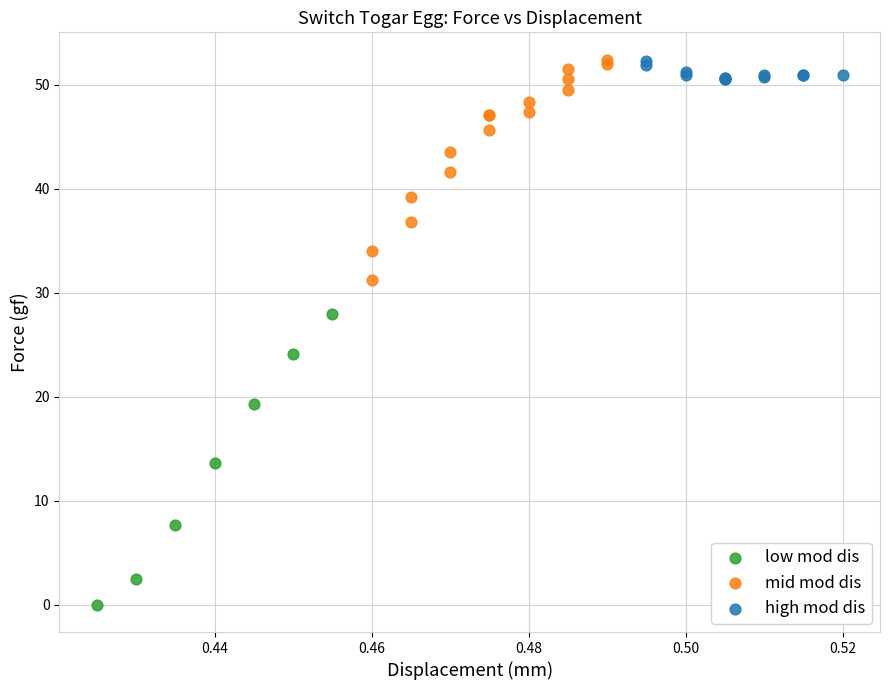

Which series has the widest spread of Y values?

low mod dis